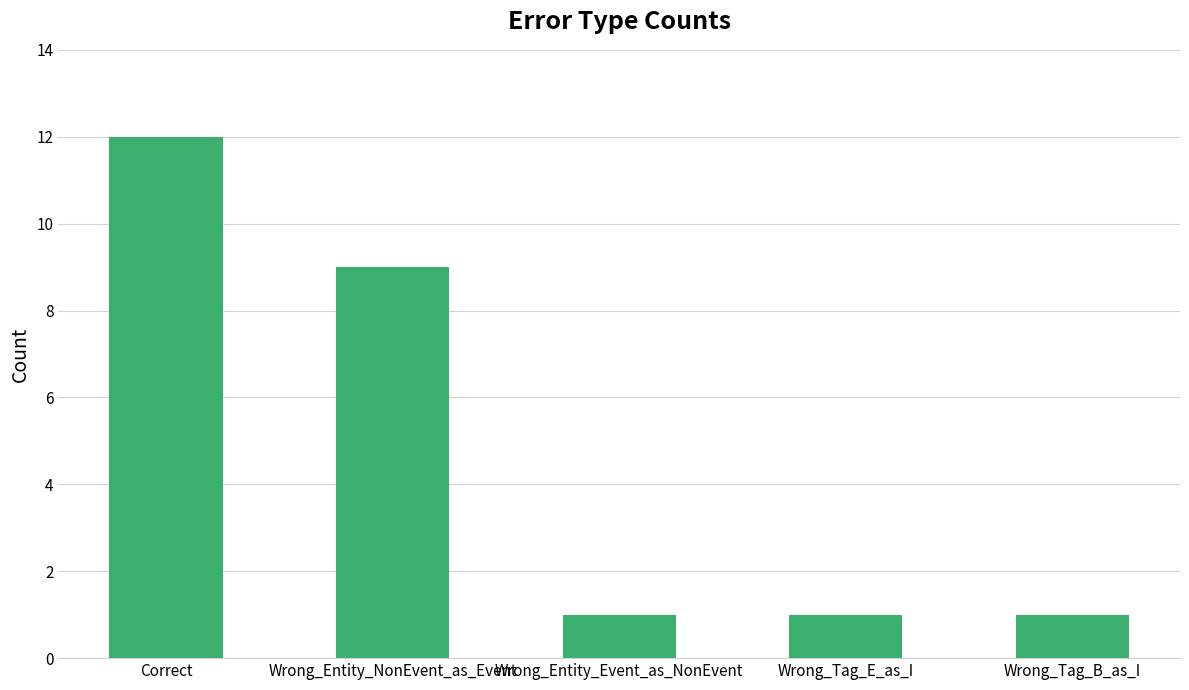

What is the value of the 4th bar from the left?

1